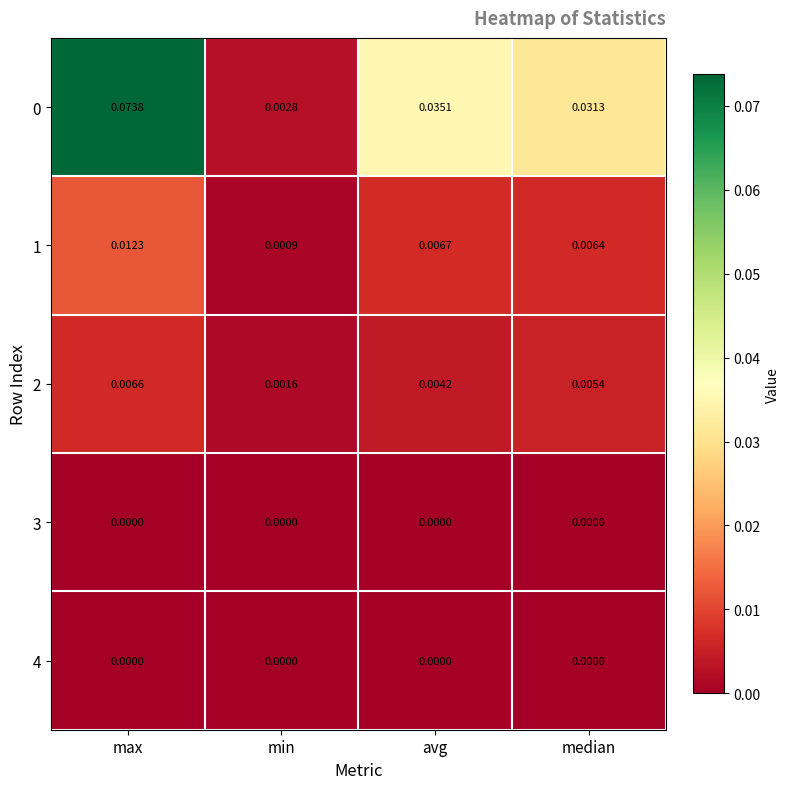

At which category is the sum across all series the highest?

max